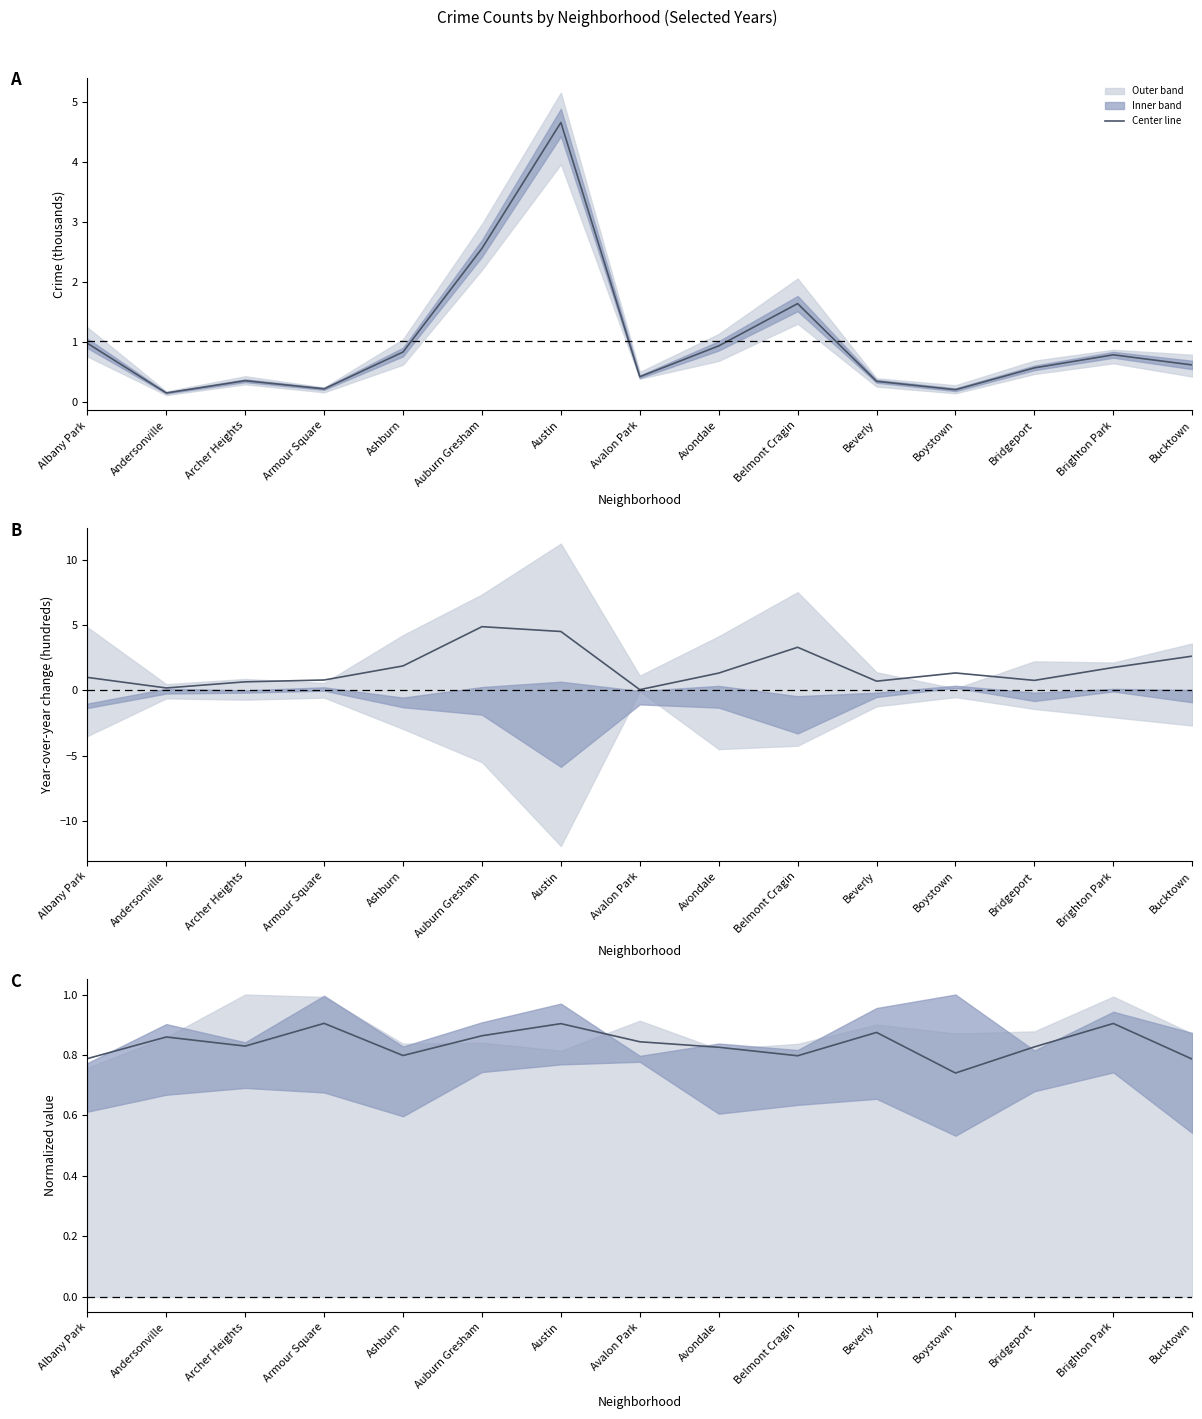

What is the change in value from Brighton Park to Bucktown?

-0.1